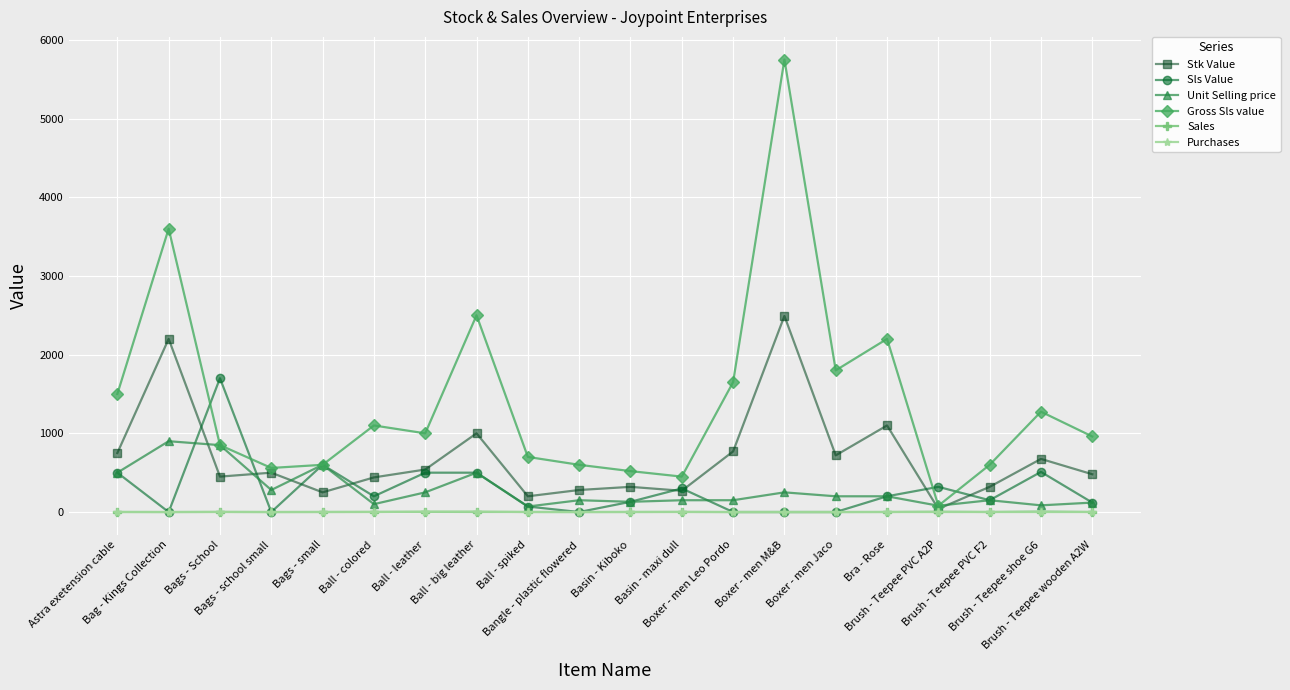

True or false: Purchases and Gross Sls value cross at least once.

False